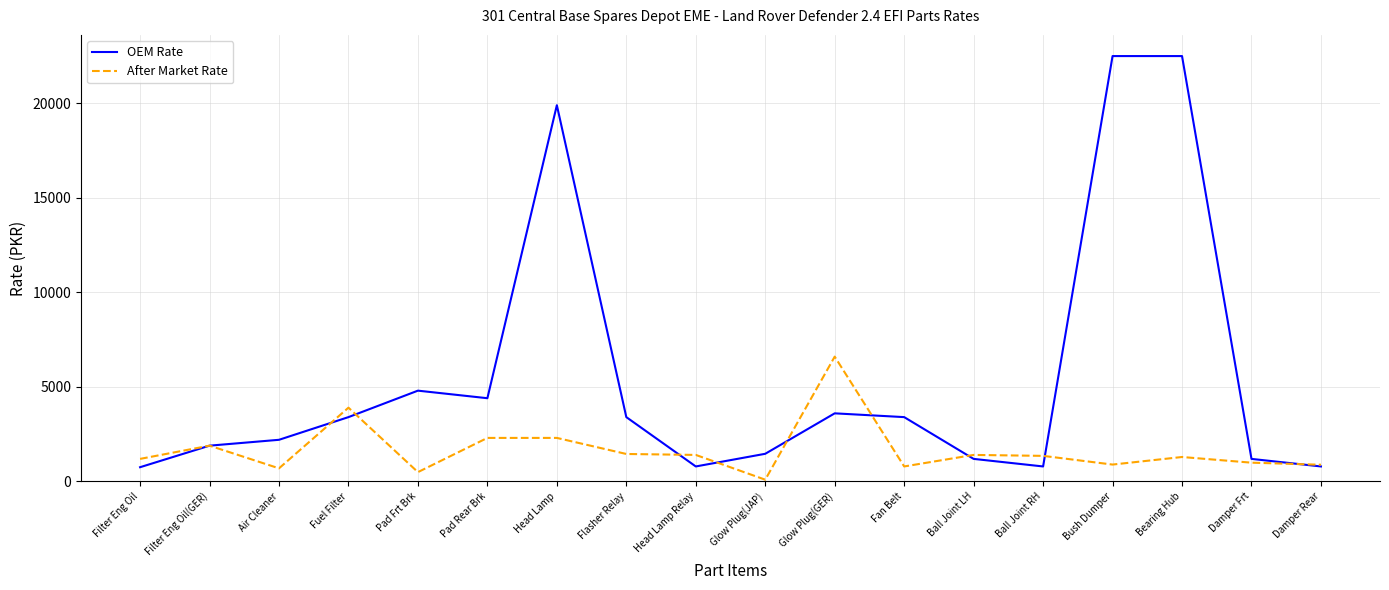

What is the maximum value shown in the chart?

22500